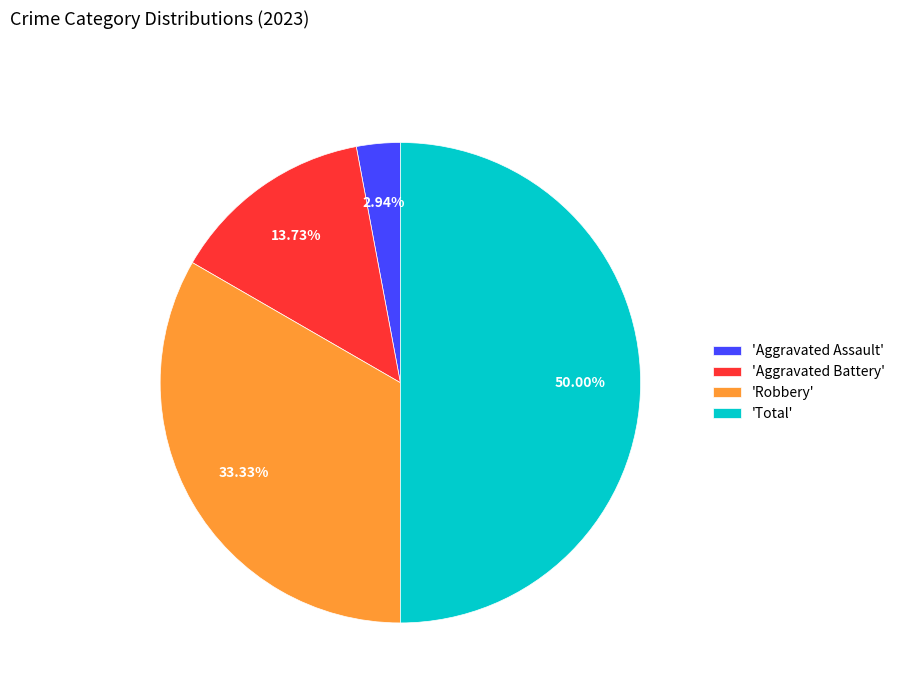

To the nearest percent, what is the difference between the largest and smallest slice percentages?

47%